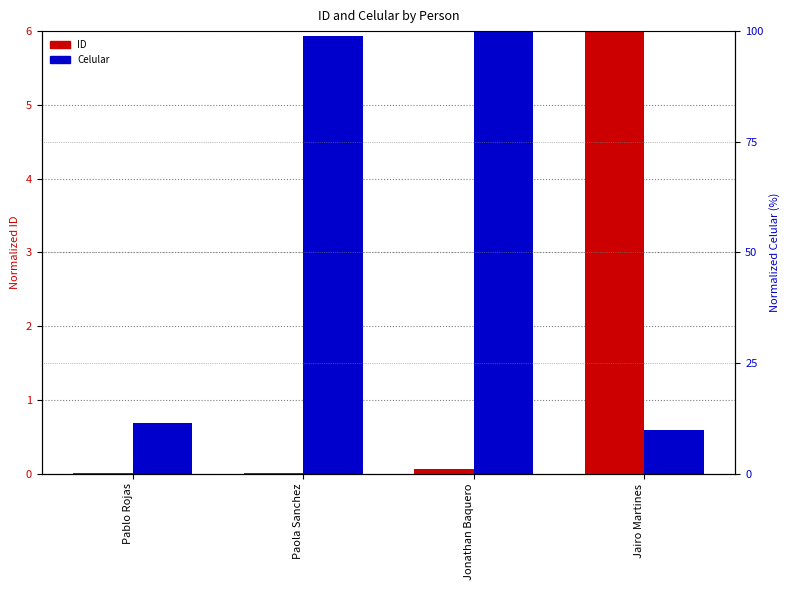

Which category has the lowest value across all series?

Pablo Rojas